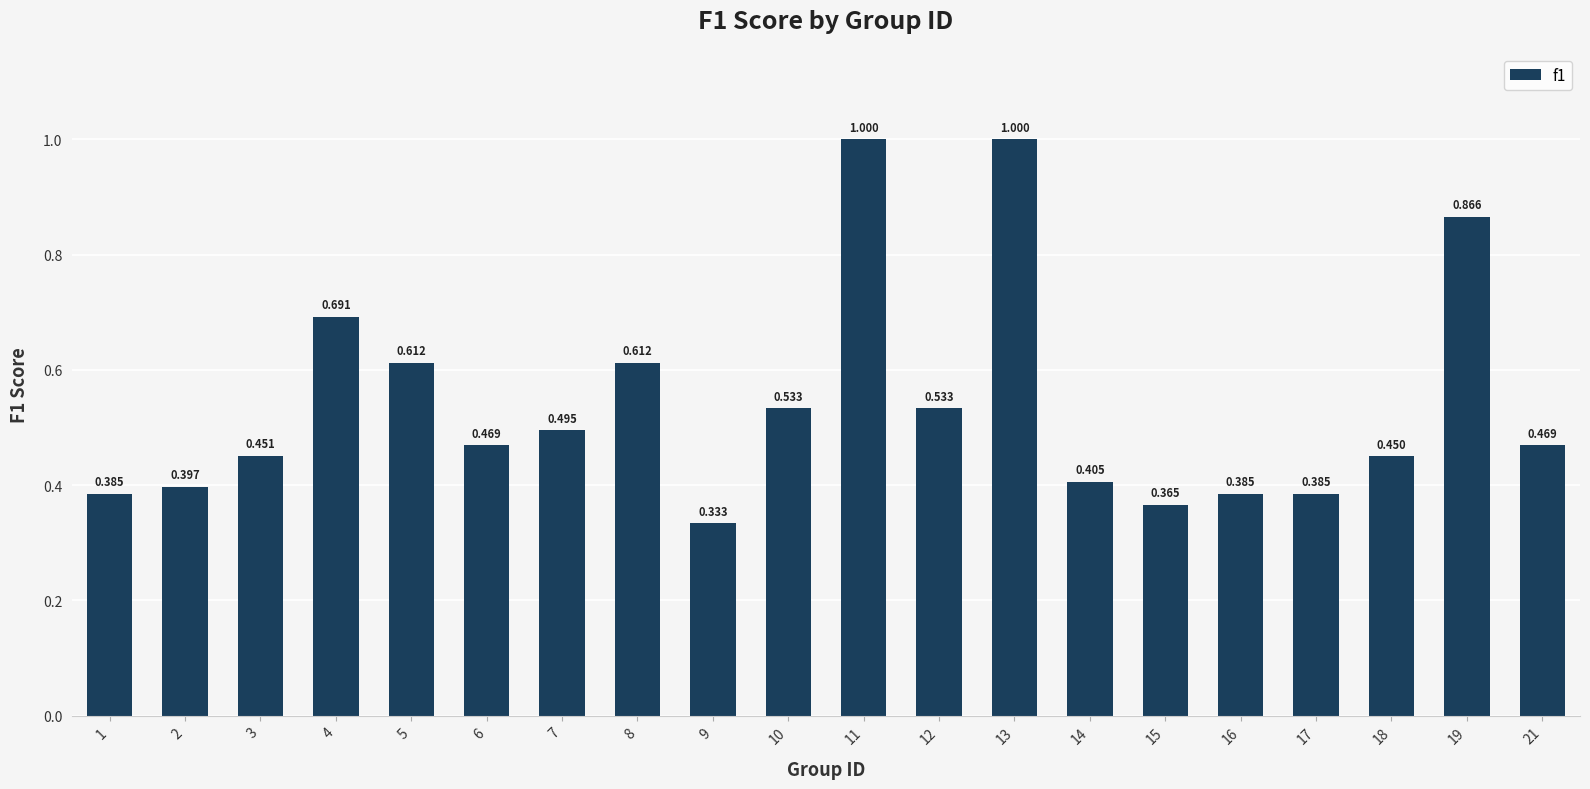

Does the chart contain stacked bars?

No